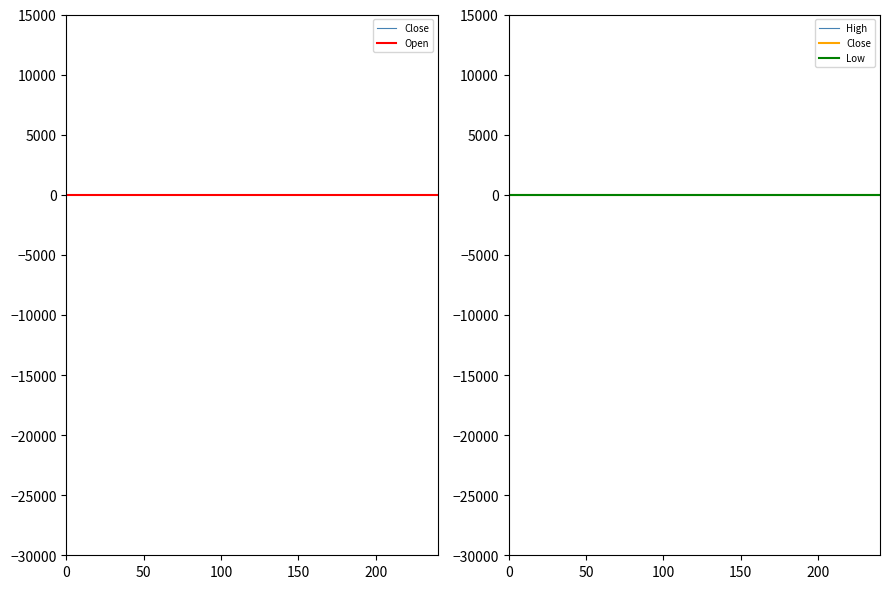

How many values in the Low series exceed 18?

22